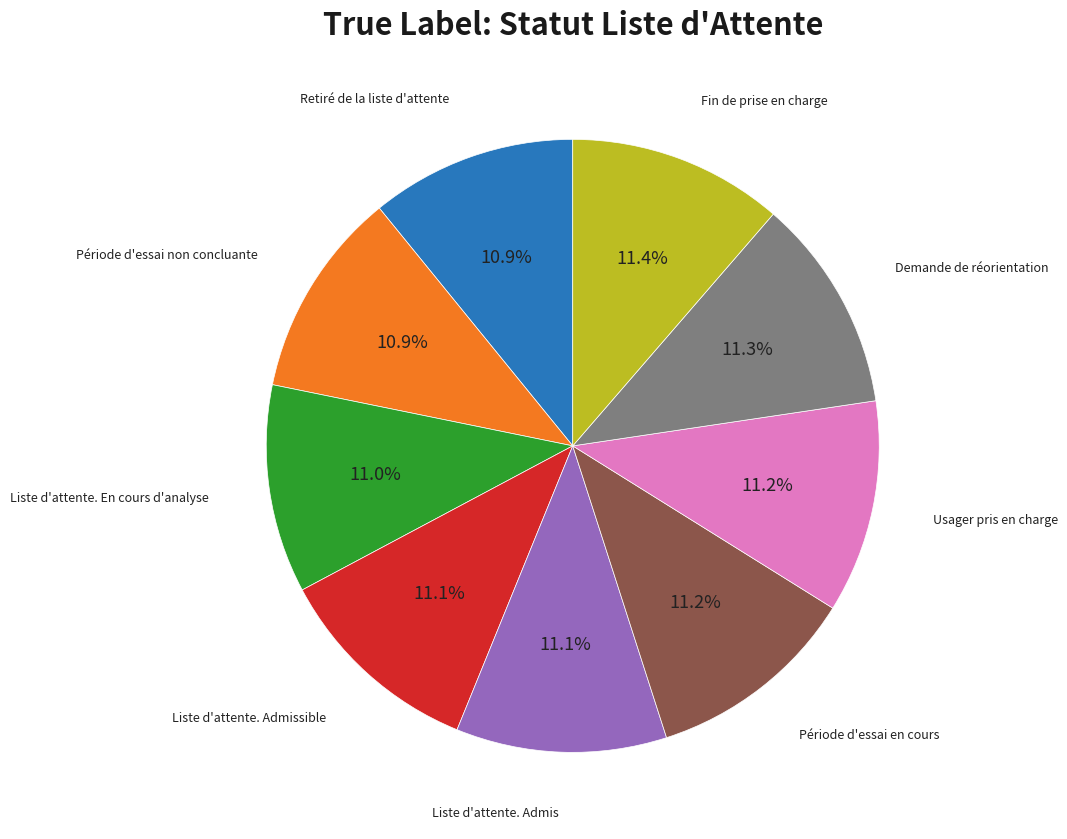

Is Liste d'attente. Admis the majority of the pie?

No